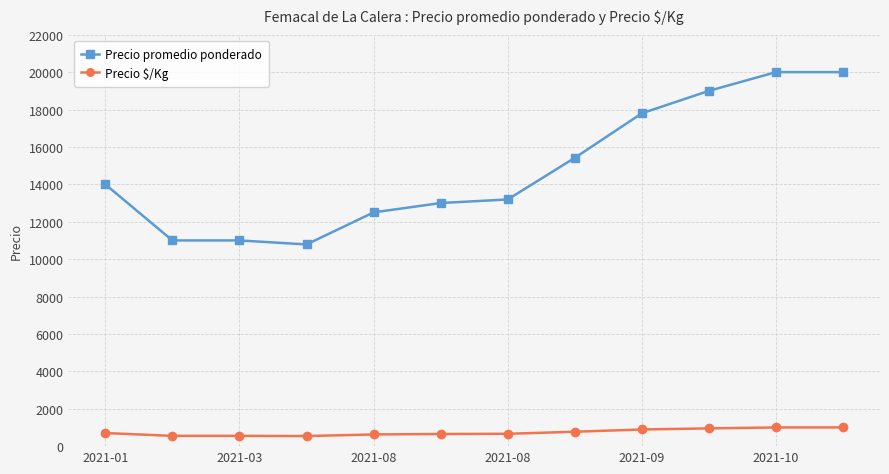

What is the minimum value shown in the chart?

539